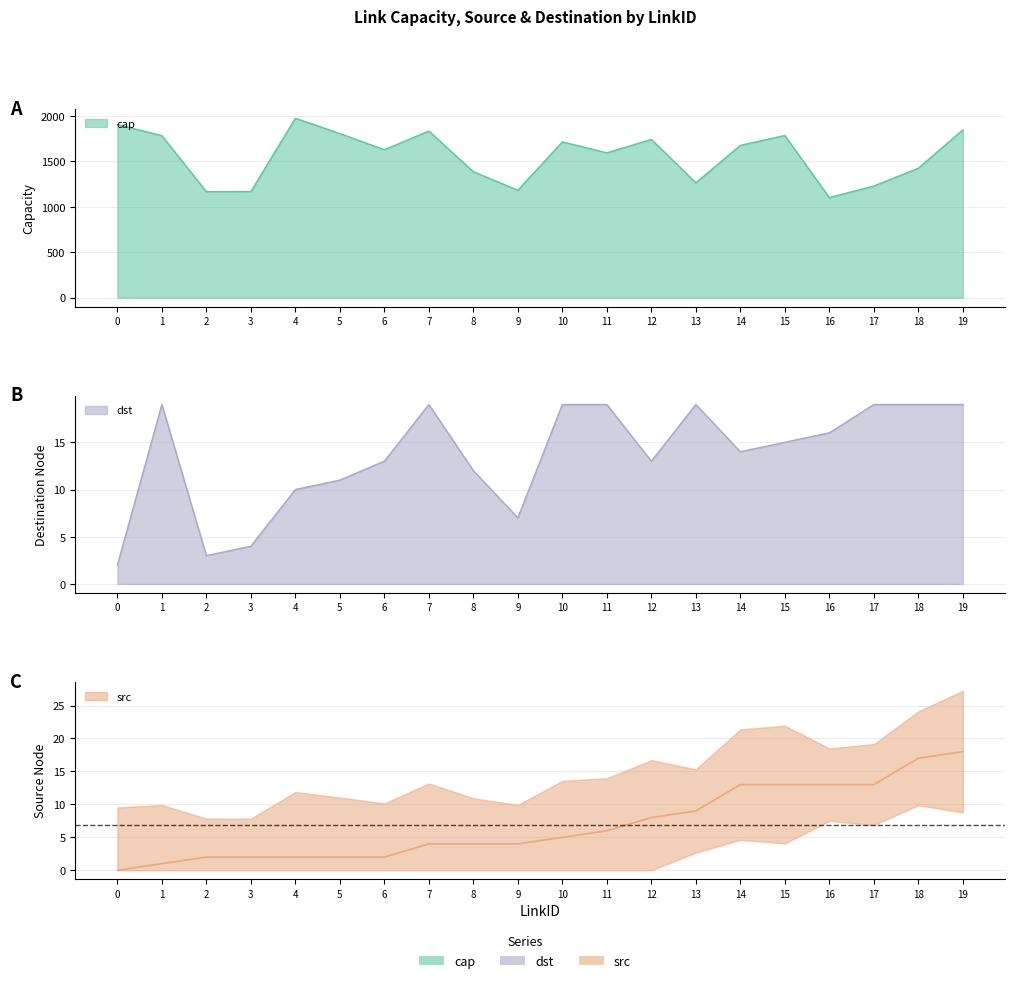

Which series has the largest total across all categories?

cap